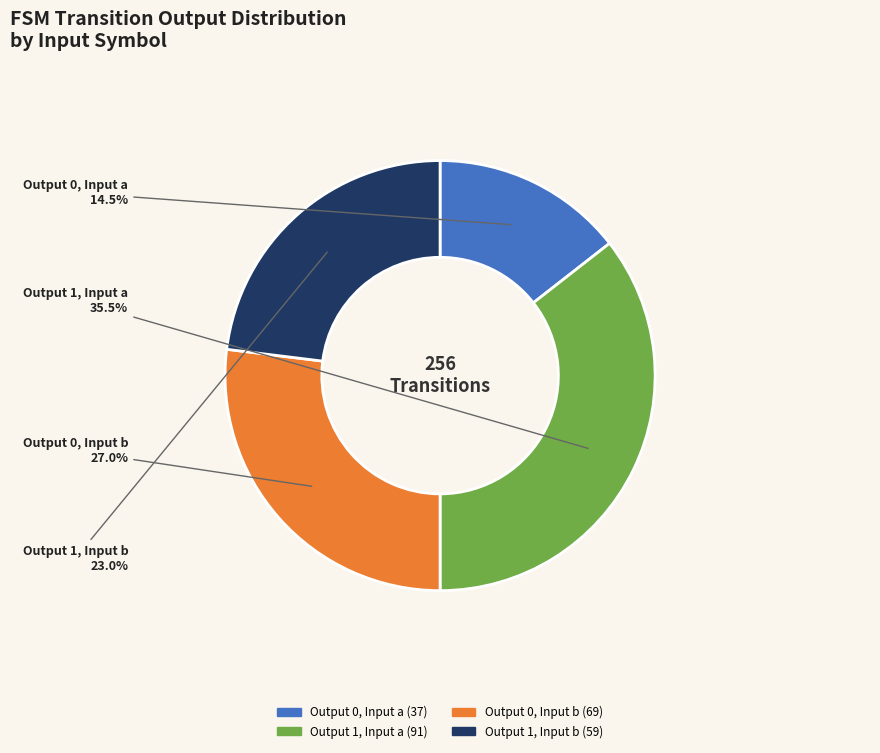

To the nearest percent, what is the average slice percentage?

25%